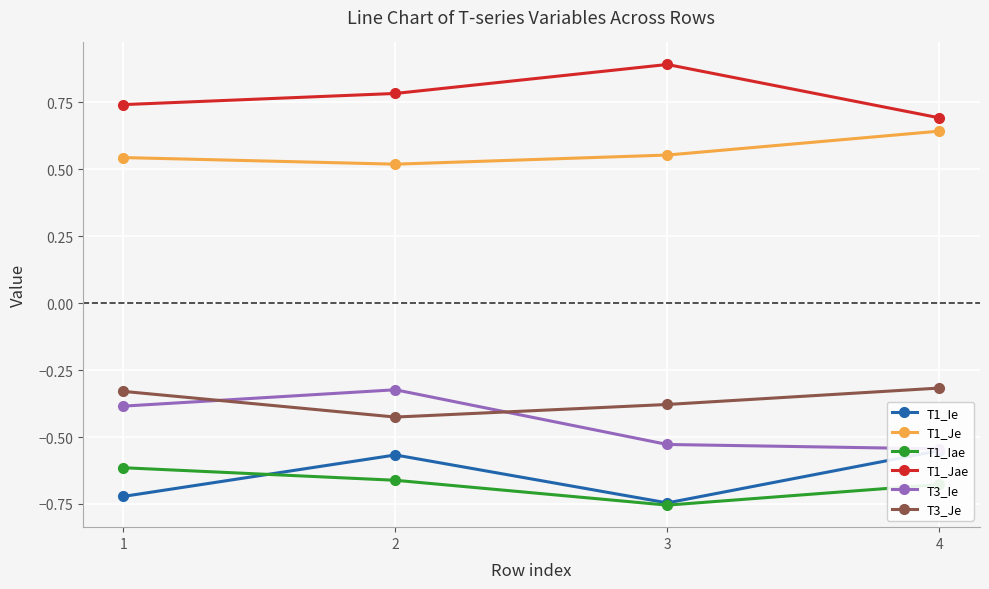

Rank the categories by T1_Ie value from highest to lowest.

4, 2, 1, 3